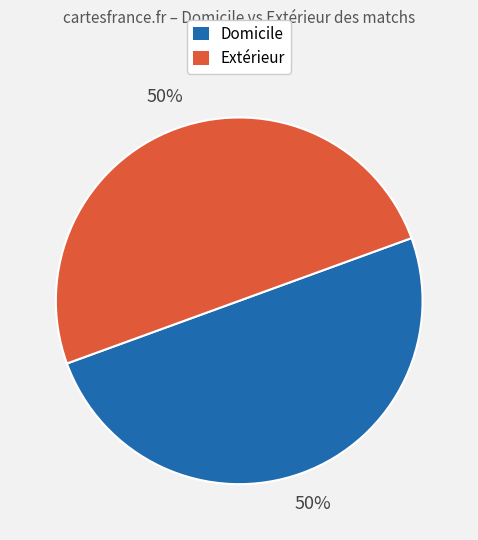

How many segments does this pie chart have?

2